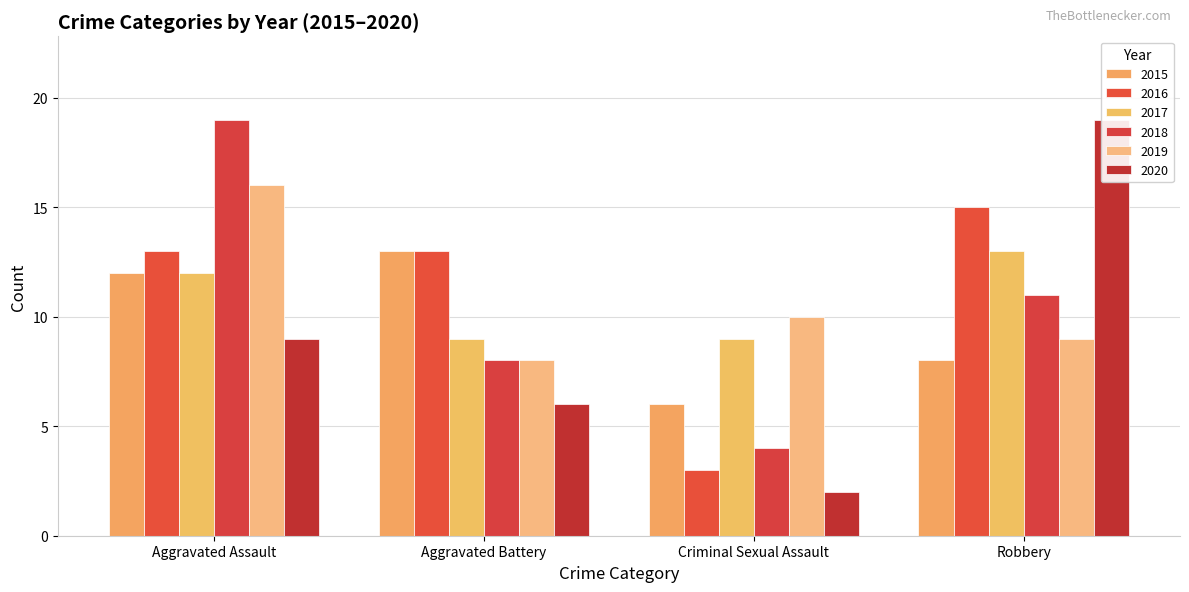

Rank the series by their maximum value, from lowest to highest.

2015, 2017, 2016, 2019, 2018, 2020